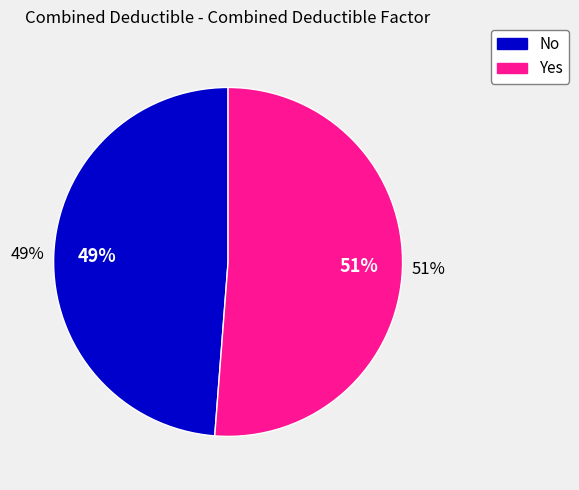

Count the number of slices in the pie.

2